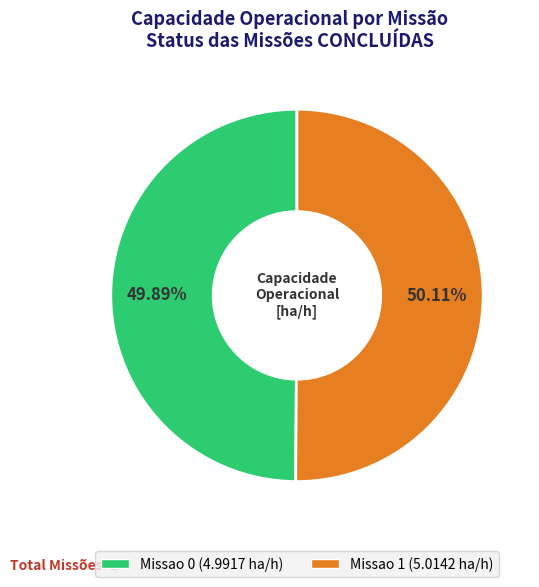

What is the ratio of the value at Missao 1 to the value at Missao 0?

1.0